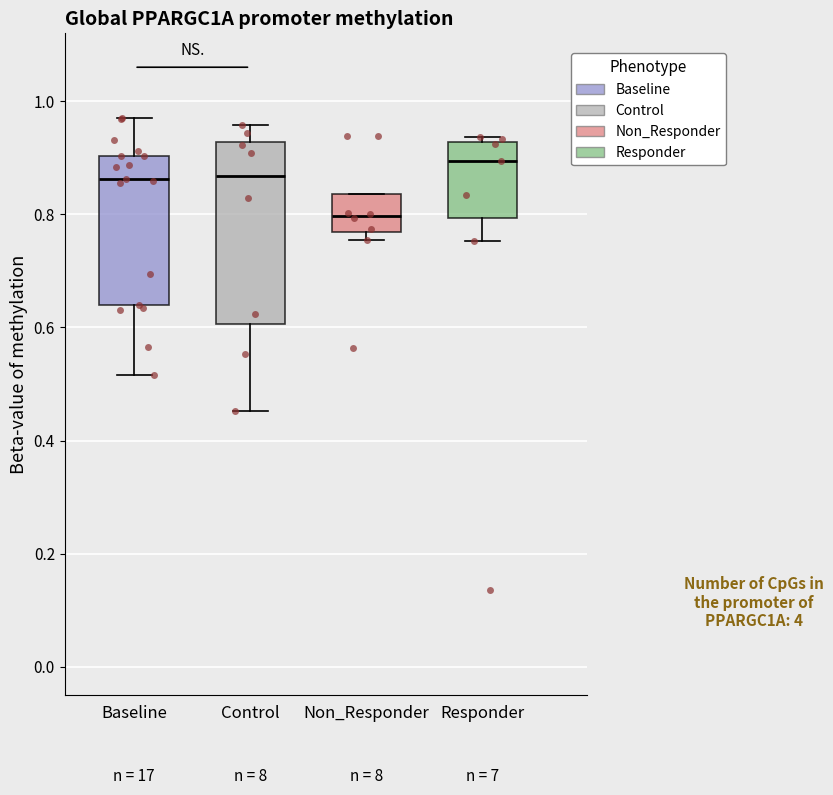

Which box has the lowest median line?

Non_Responder